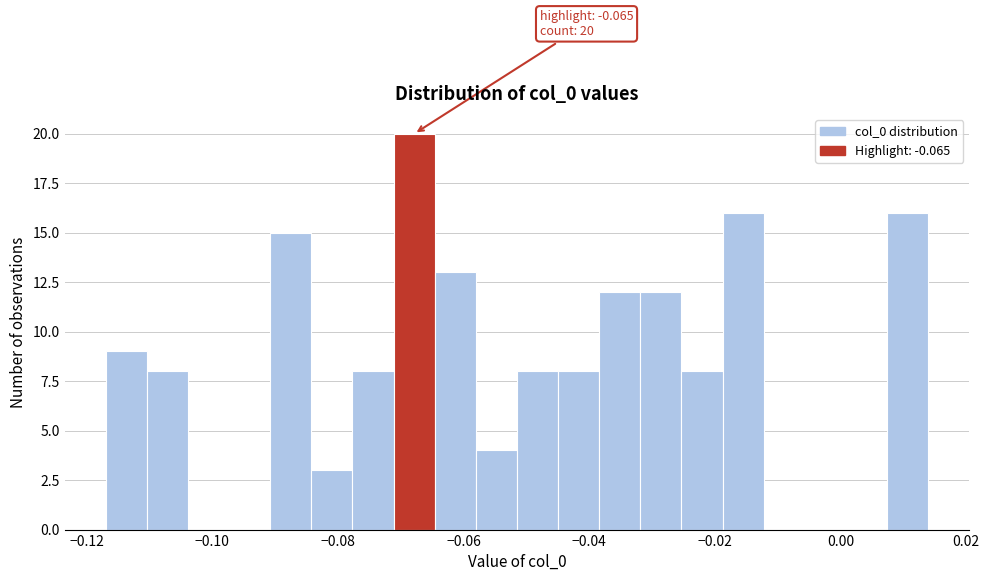

Around what value on the x-axis is the tallest bar? Give the approximate position of its centre, as read against the axis.

-0.068